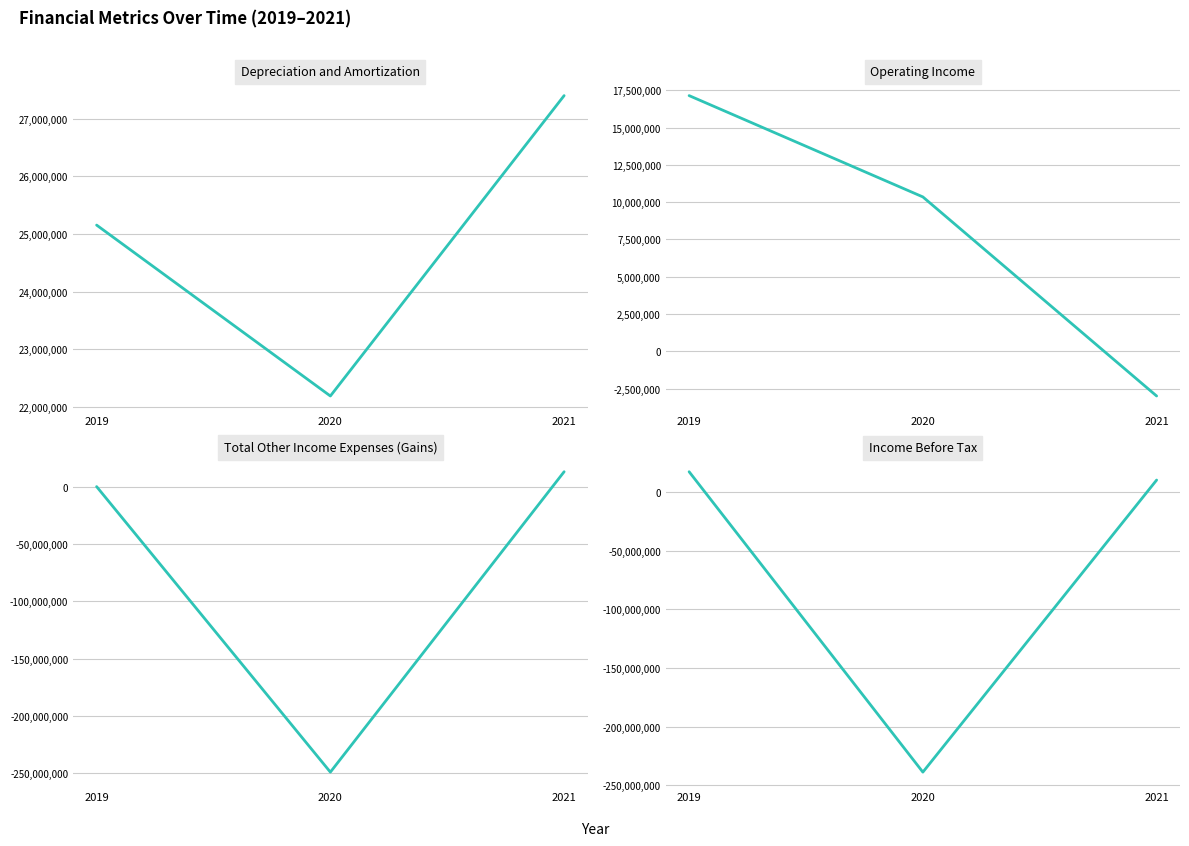

Count the Operating Income values in the range -2990000 to 17137000.

3